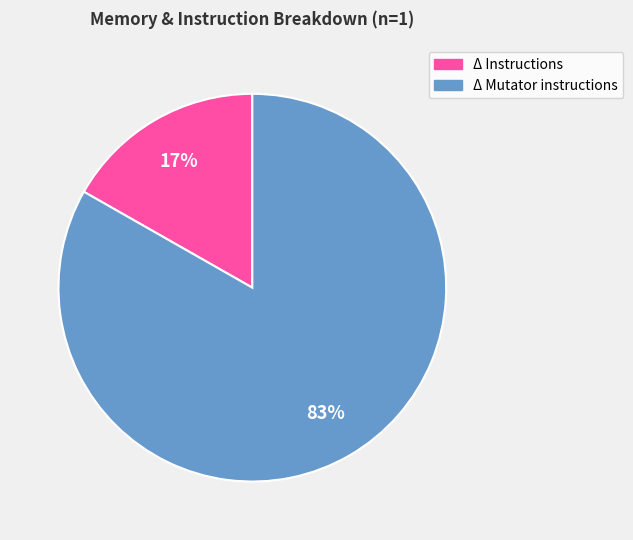

Which has a higher value, Δ Instructions or Δ Mutator instructions?

Δ Mutator instructions